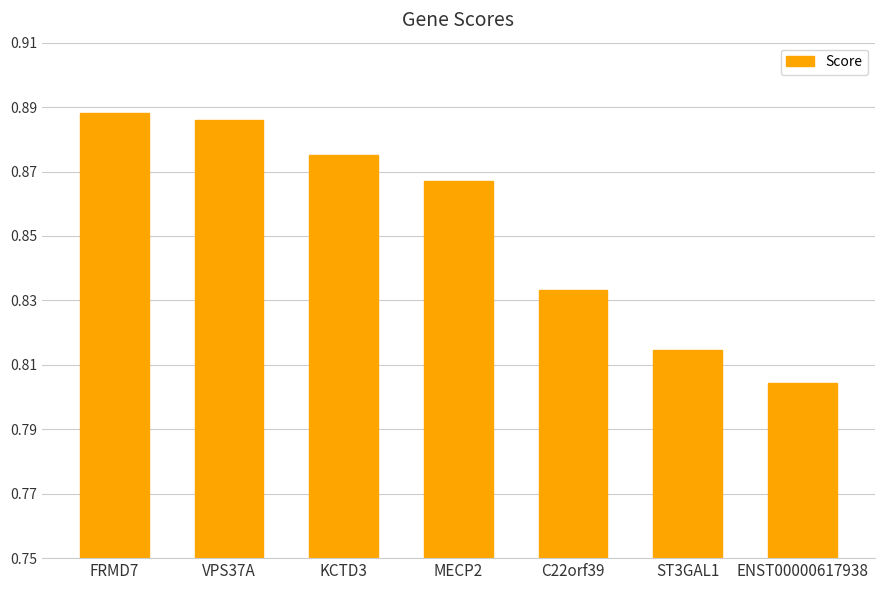

What is the label of the 6th bar from the left?

ST3GAL1